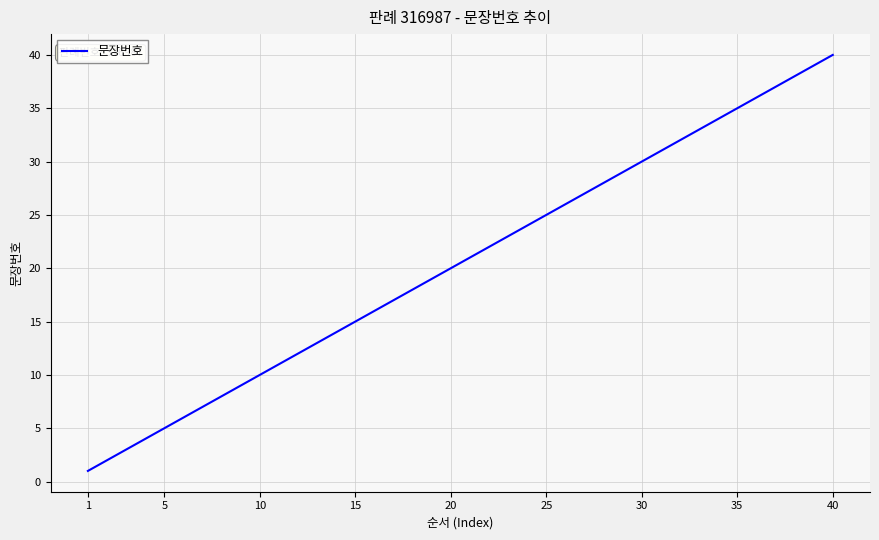

What is the difference between the maximum and minimum values?

39